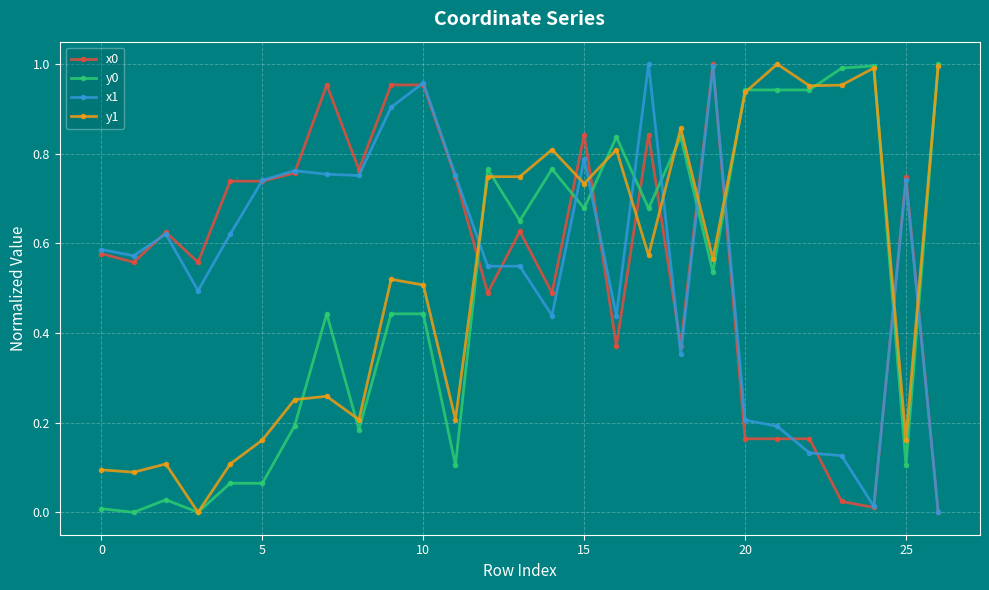

True or false: x1 has more than 0 interior local peaks.

True